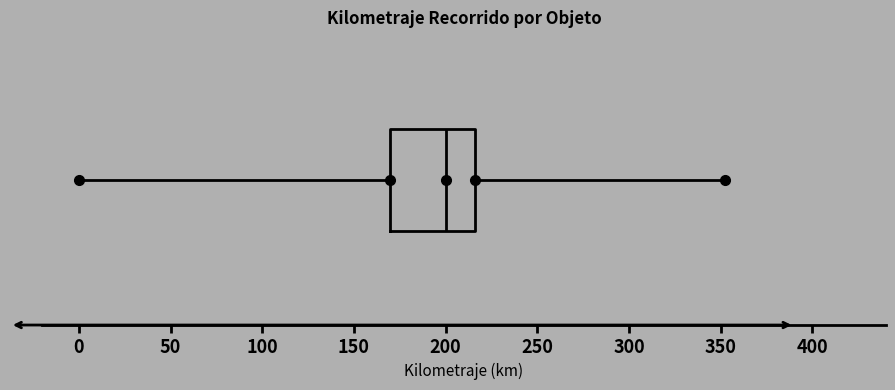

Read this box plot against the x-axis: the position of the median line, the range covered by the box, and the ends of both whiskers. The values are not printed on the chart, so give them approximately, as read against the axis.

median 200, box 170 to 215, whiskers 0 to 355